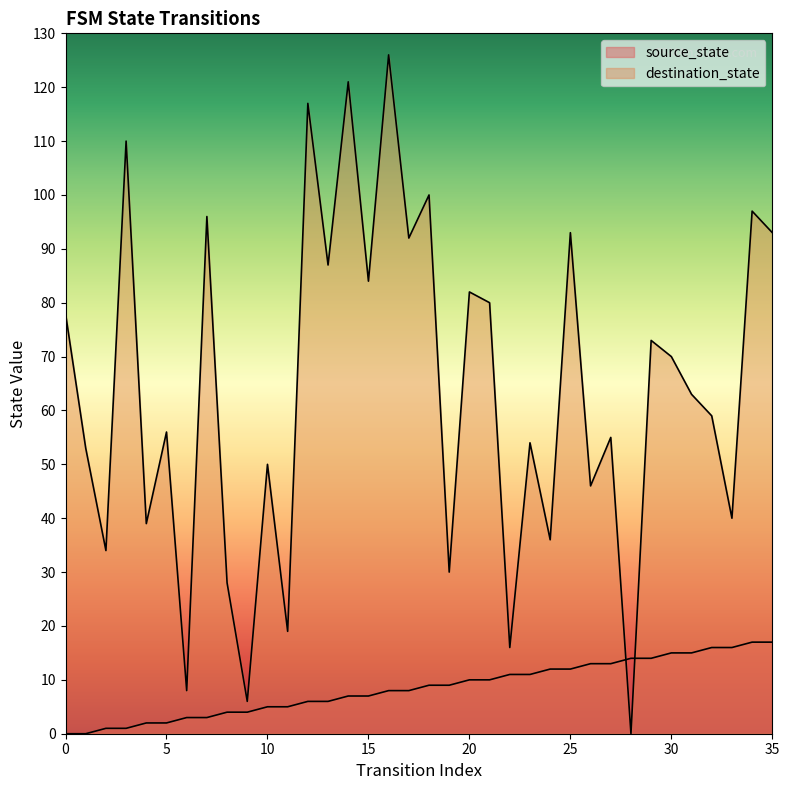

At which category is the sum across all series the highest?

16